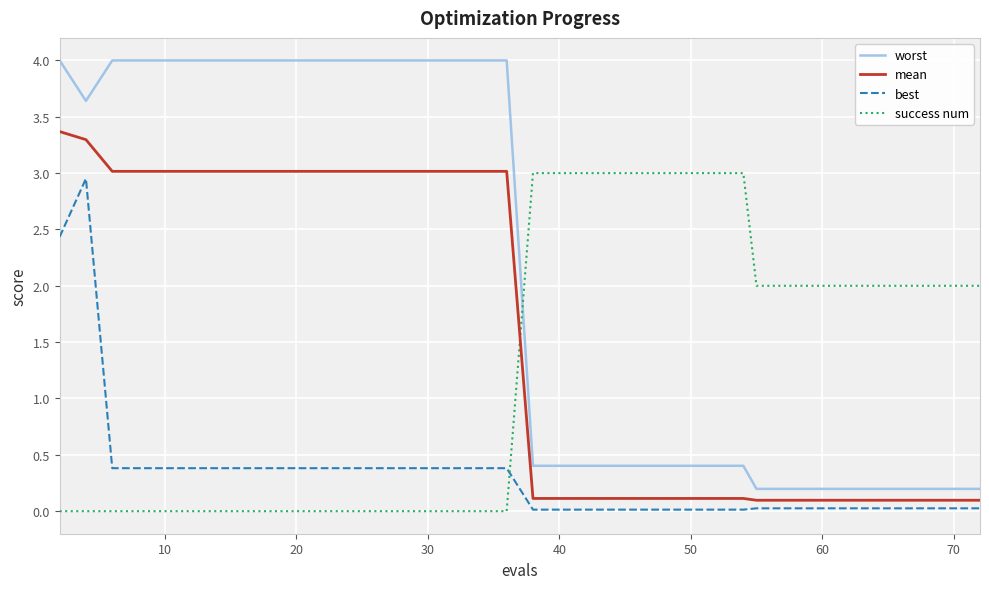

True or false: mean and worst intersect in this chart.

False